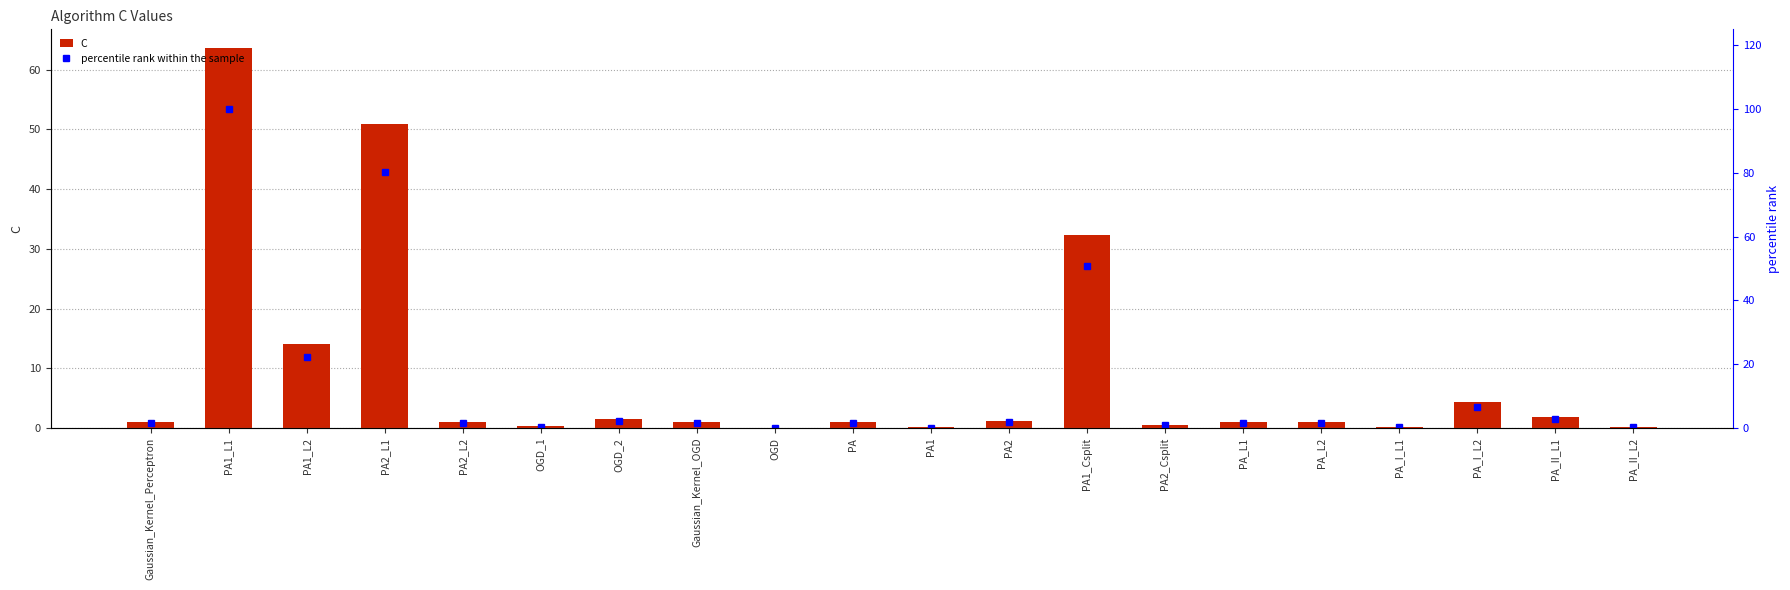

Which category has the highest value in the C series?

PA1_L1